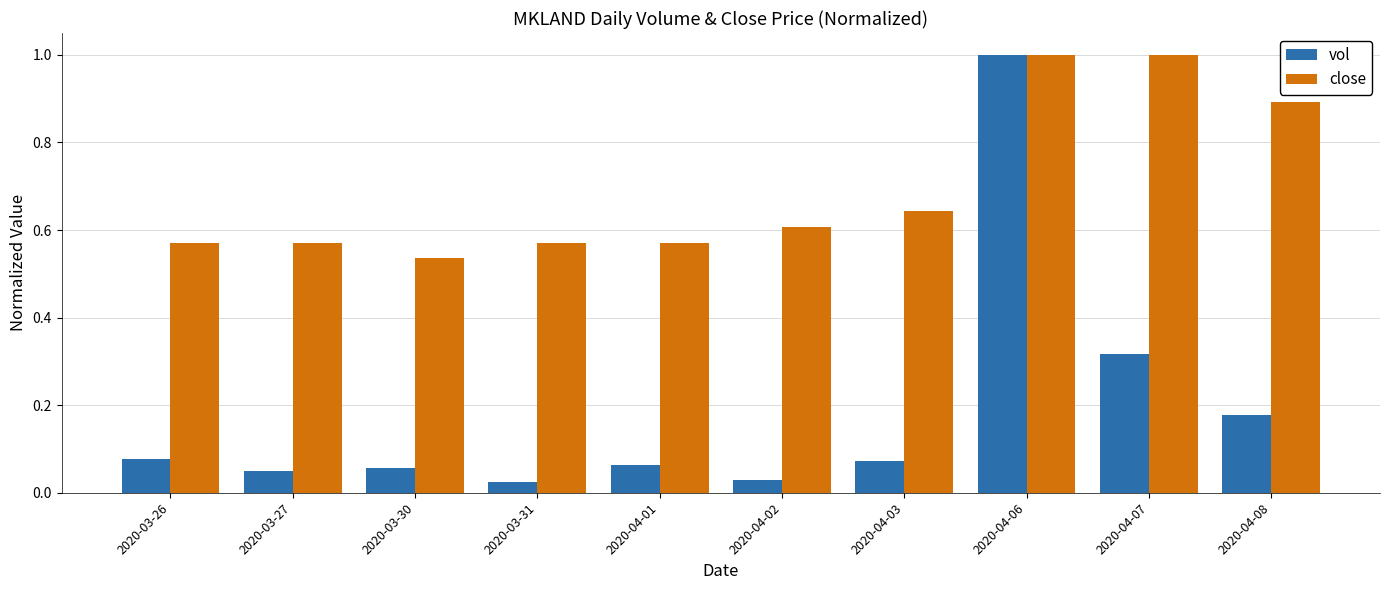

Is it true that vol equals 1.0 at 2020-04-06?

True